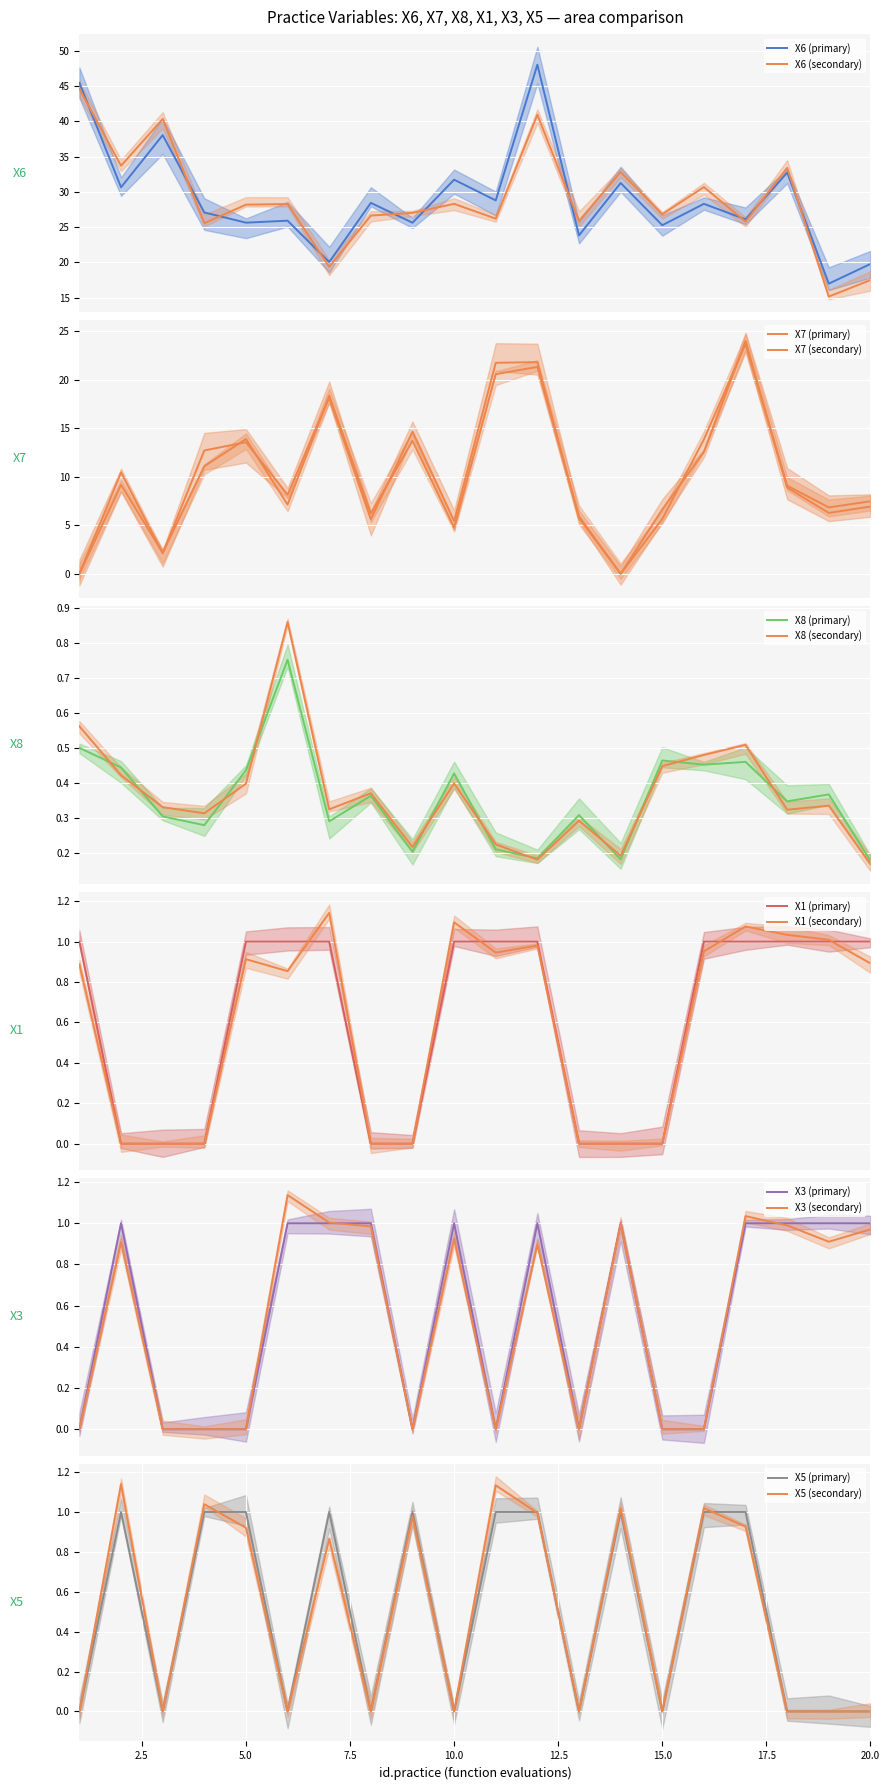

What is the value of the X8 point at the 14th from the left?

0.2